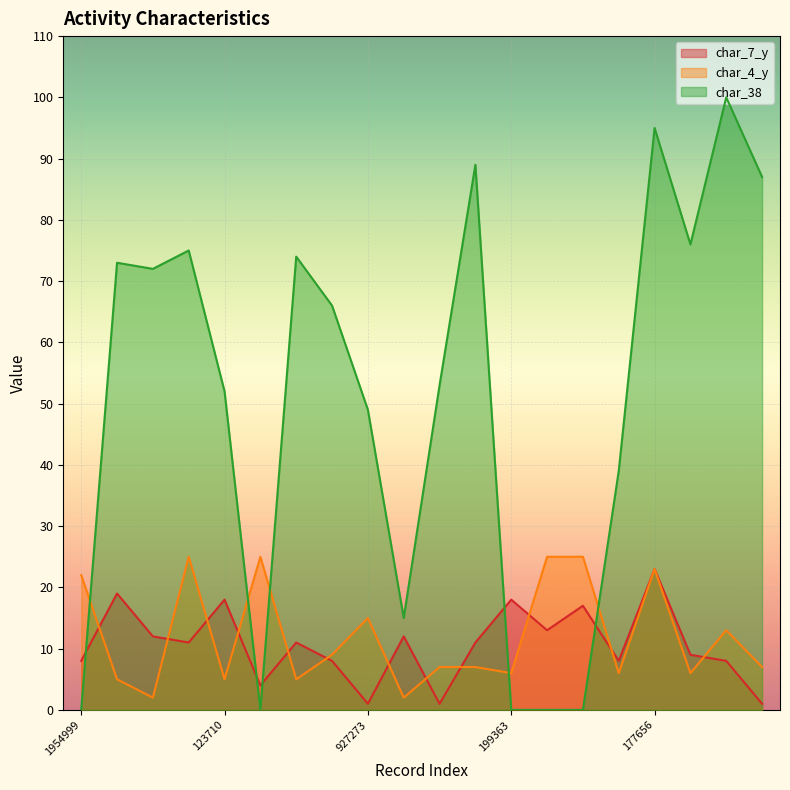

True or false: char_38 and char_7_y cross at least once.

True